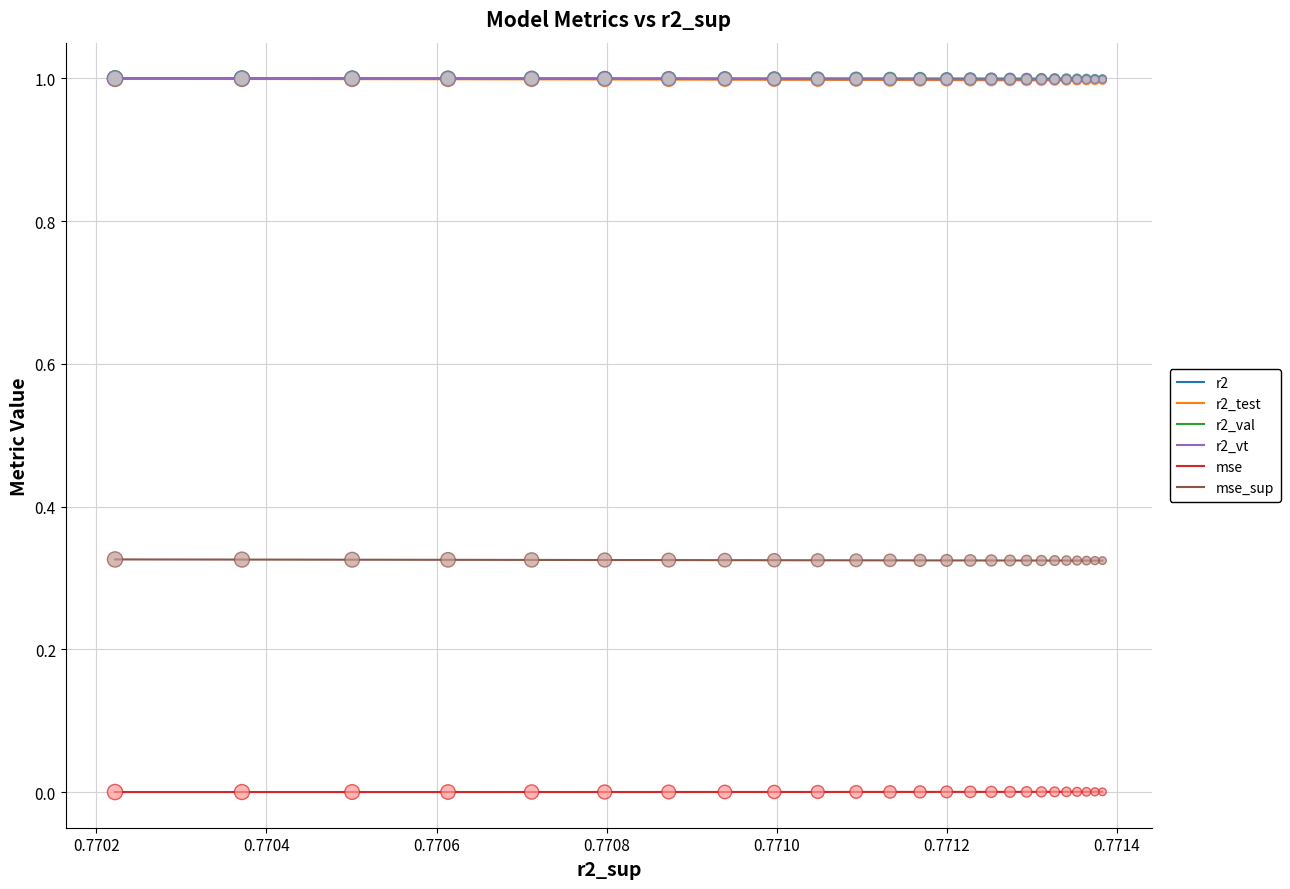

Which series reaches the maximum Y coordinate?

r2_val